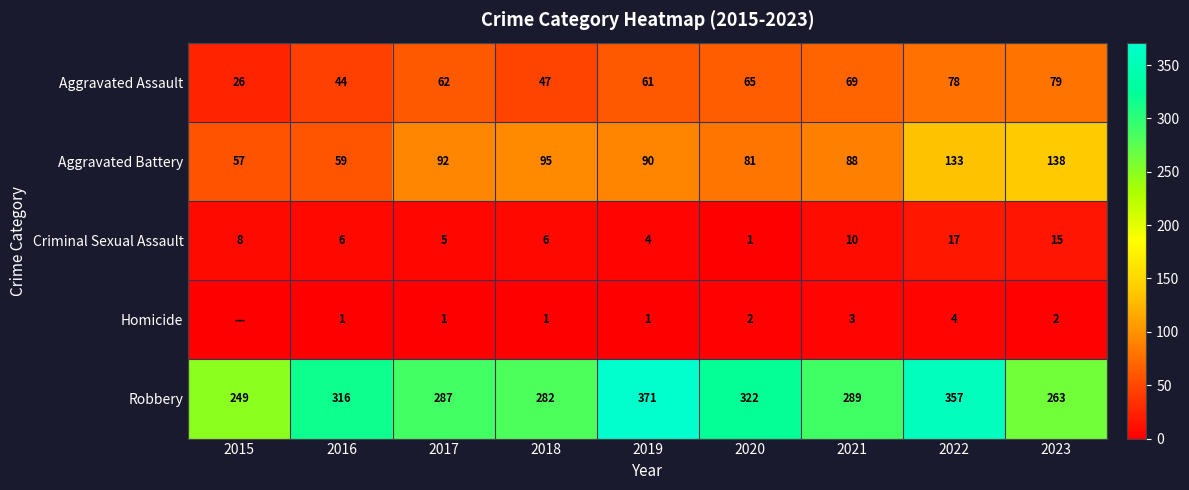

What is the average value of the Aggravated Battery series?

93